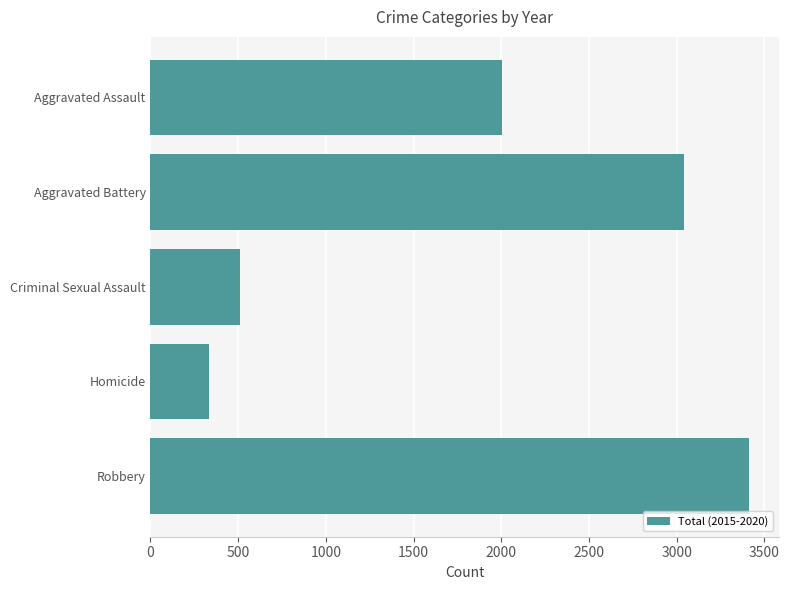

How many data points are less than 2003?

2